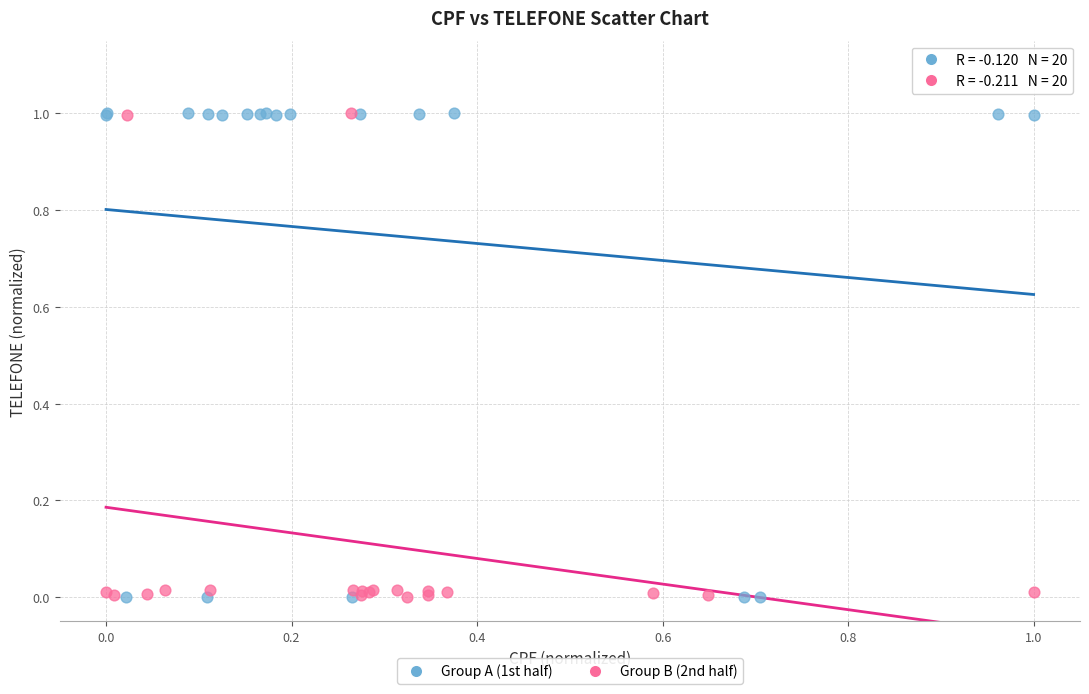

What are all the series names shown in the legend?

Group A (1st half), Group B (2nd half)